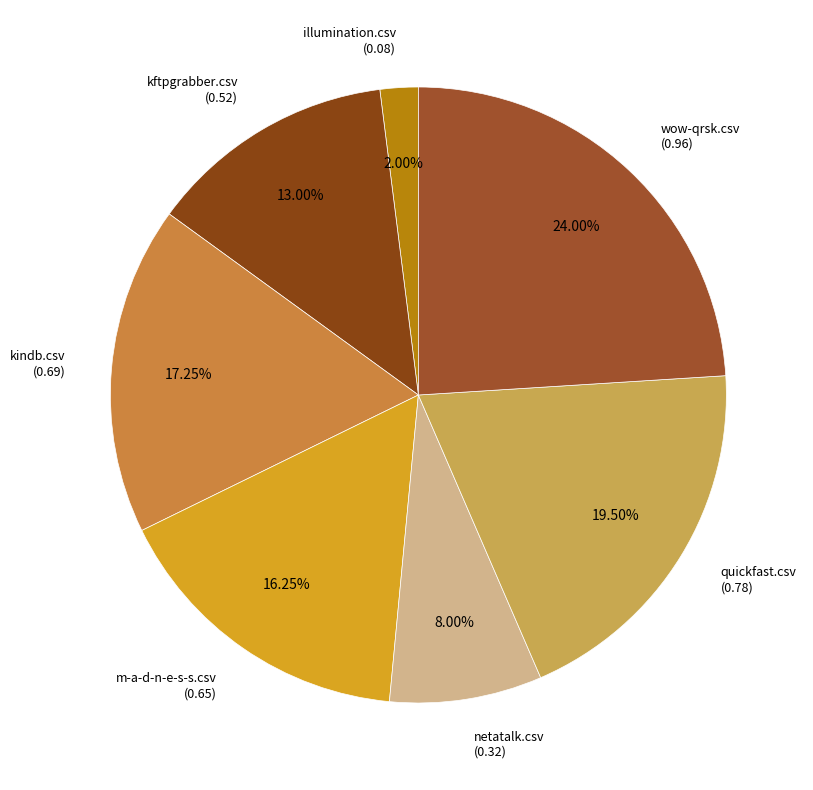

To the nearest percent, what is the average slice percentage?

14%